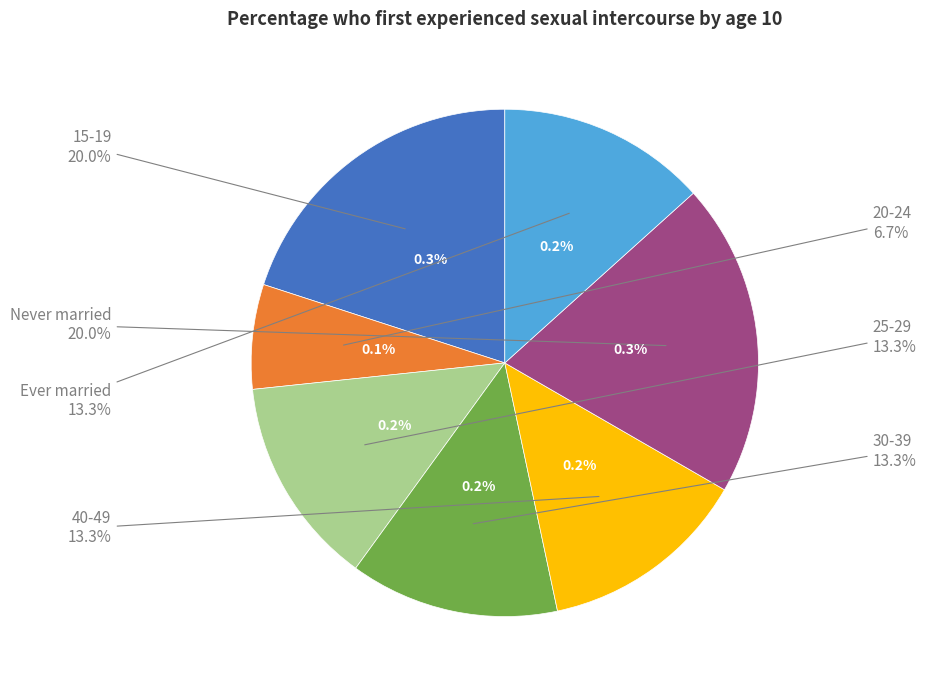

To the nearest percent, what portion does Ever married represent?

13%